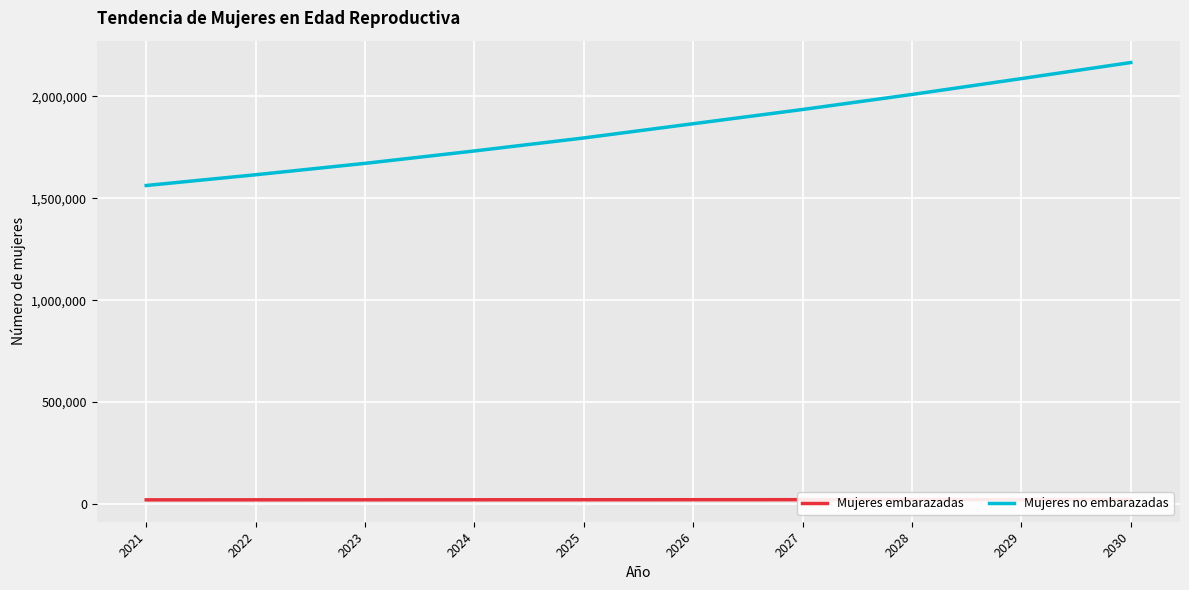

The Mujeres no embarazadas series shows 3113028.6 at 2027. True or false?

False